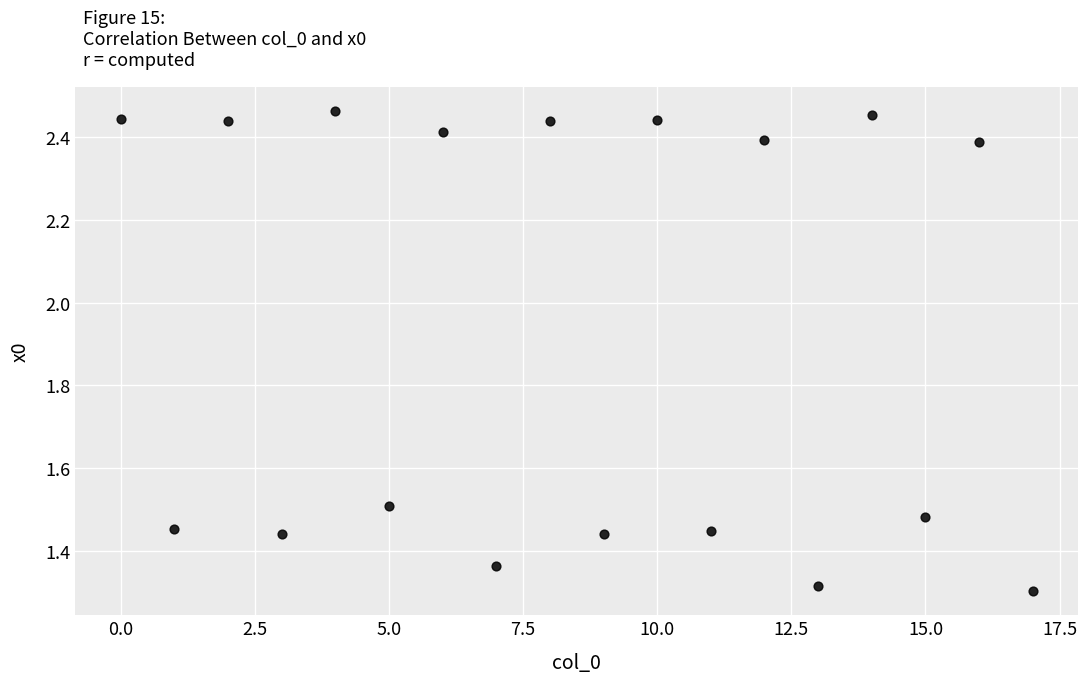

What is the range of Y values (max minus min)?

1.2